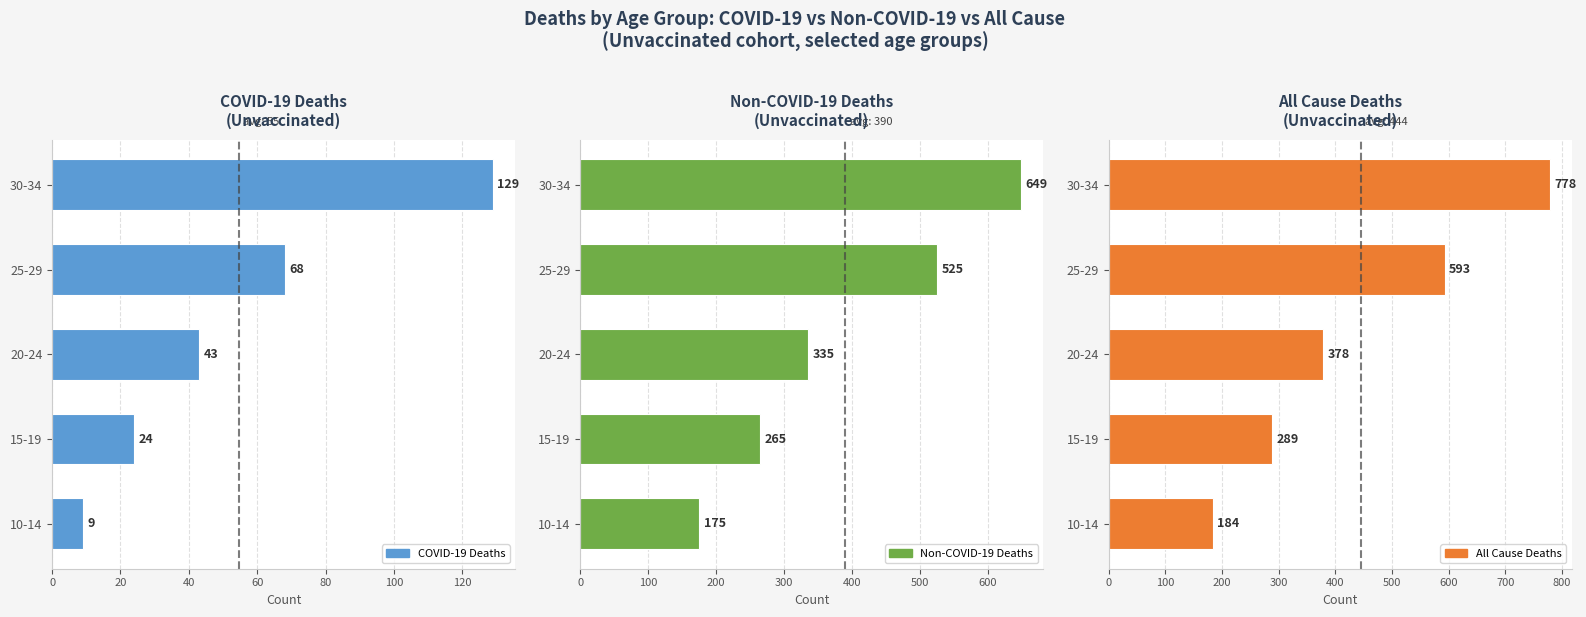

The value of COVID-19 Deaths at 20-24 is 69. True or false?

False